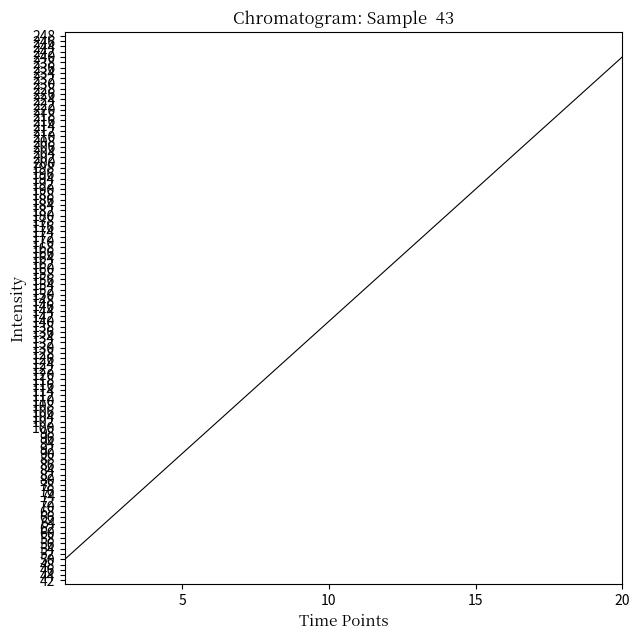

What is the minimum value shown in the chart?

50